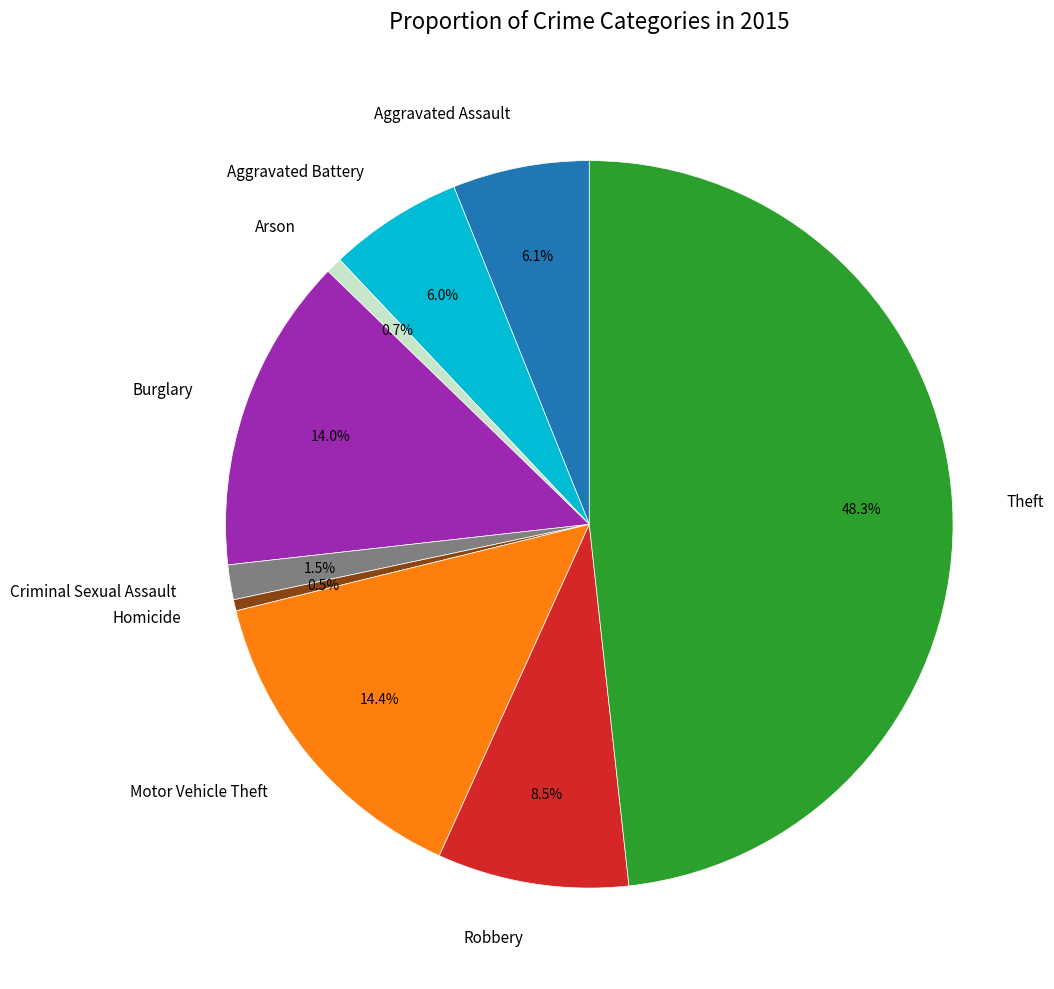

Is there any slice that represents more than half of the pie?

No